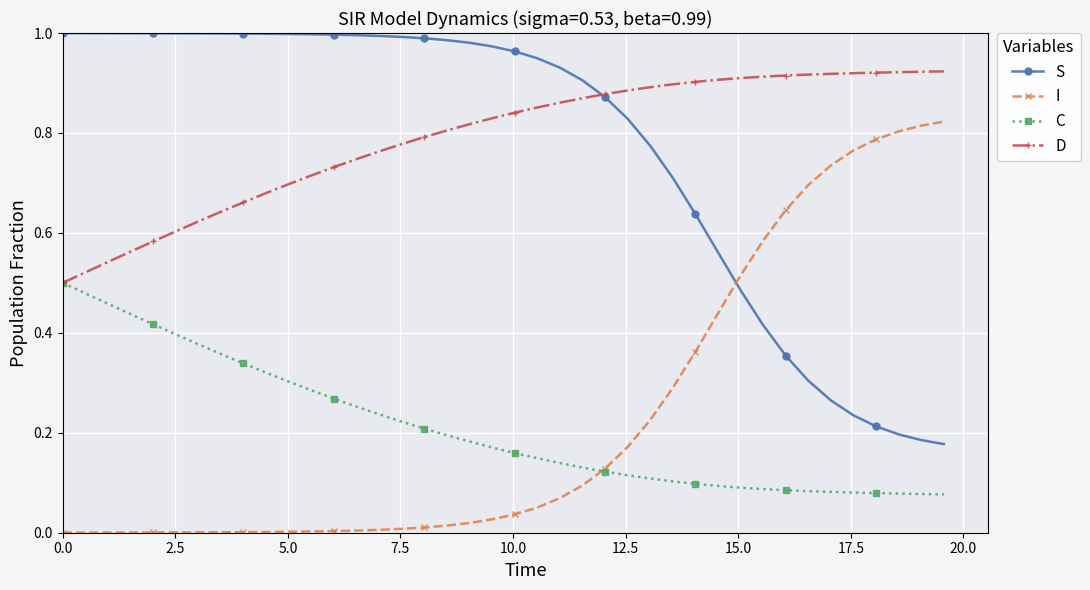

True or false: S and C cross at least once.

False